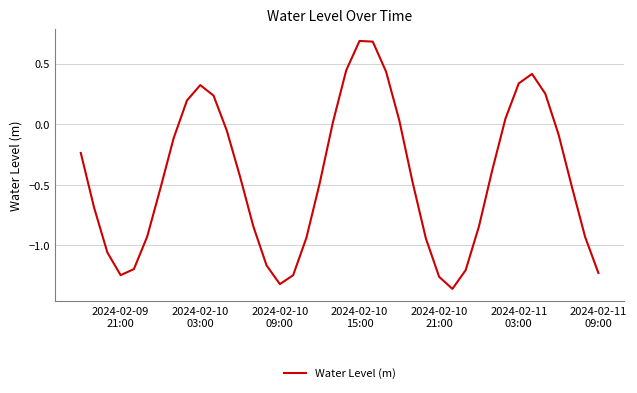

What is the maximum value shown in the chart?

0.7